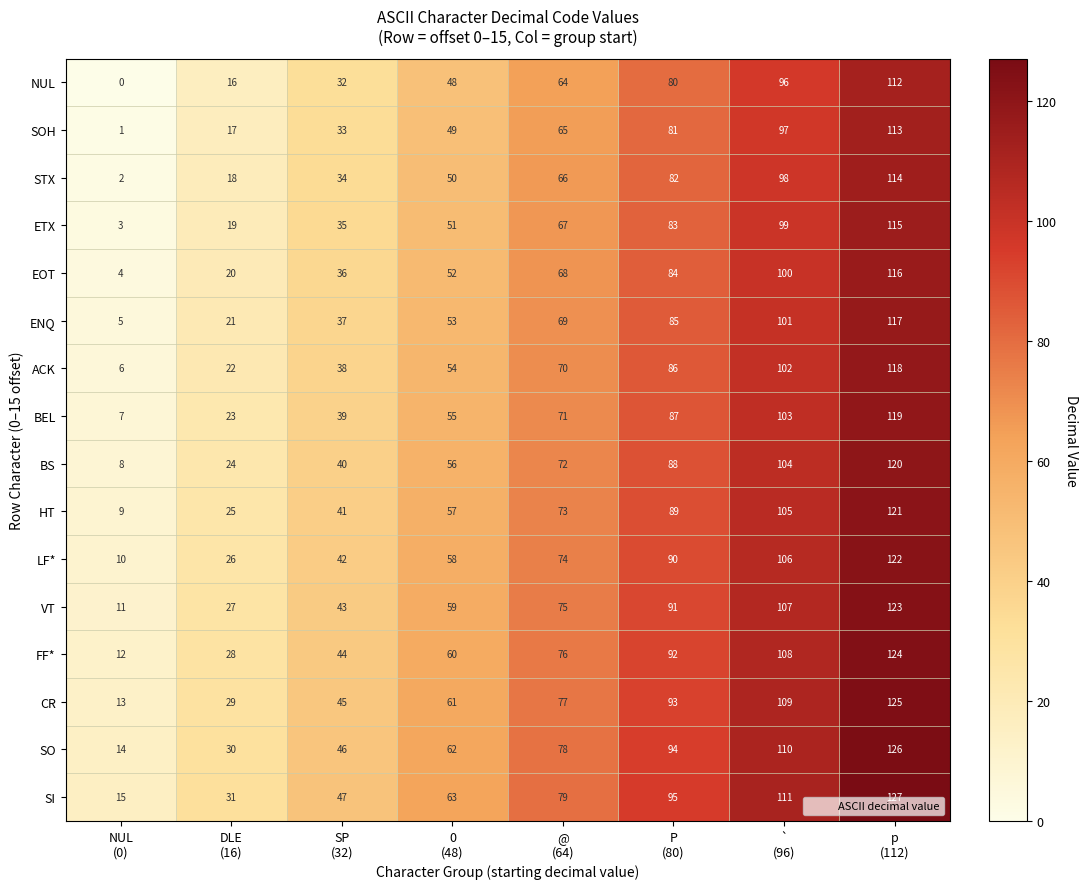

List the series in order of their peak value, highest first.

SI, SO, CR, FF*, VT, LF*, HT, BS, BEL, ACK, ENQ, EOT, ETX, STX, SOH, NUL